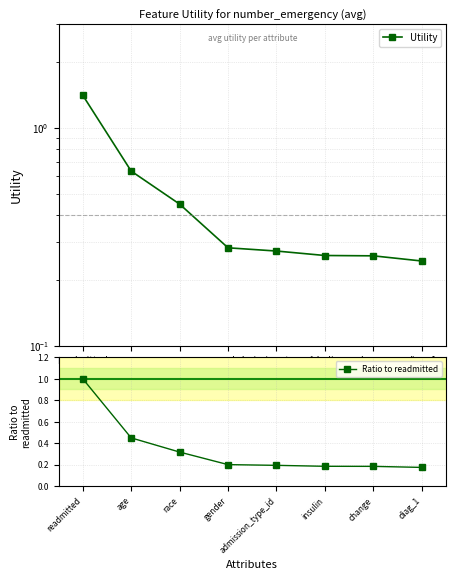

How many series are shown in this chart?

2